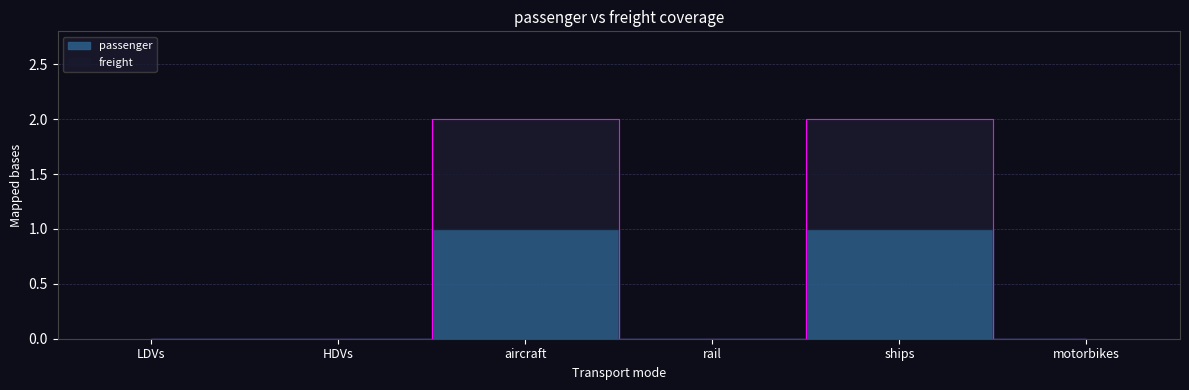

What is the label of the 2nd point from the right?

ships